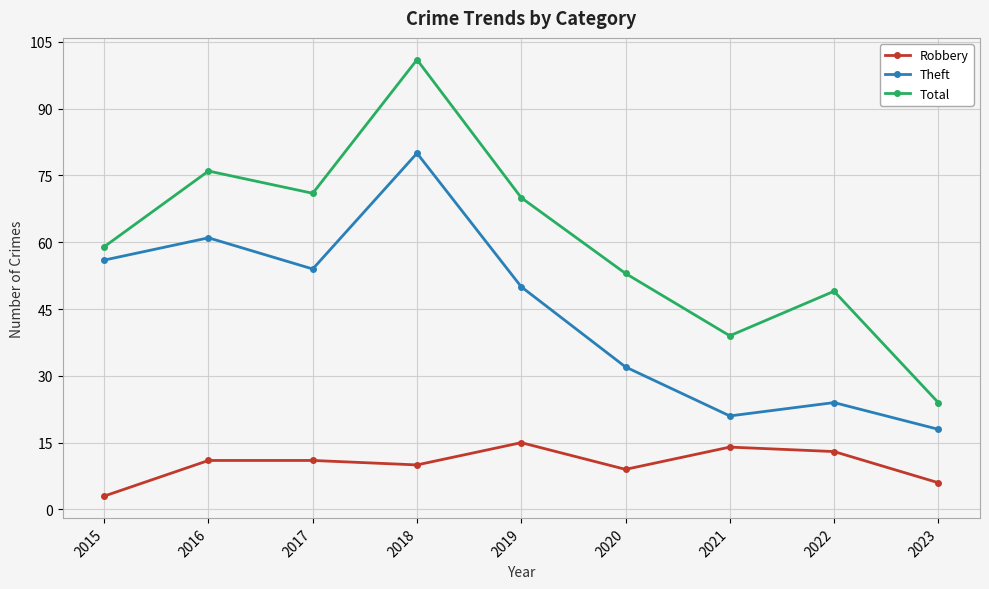

Which category has the lowest value in the Robbery series?

2015